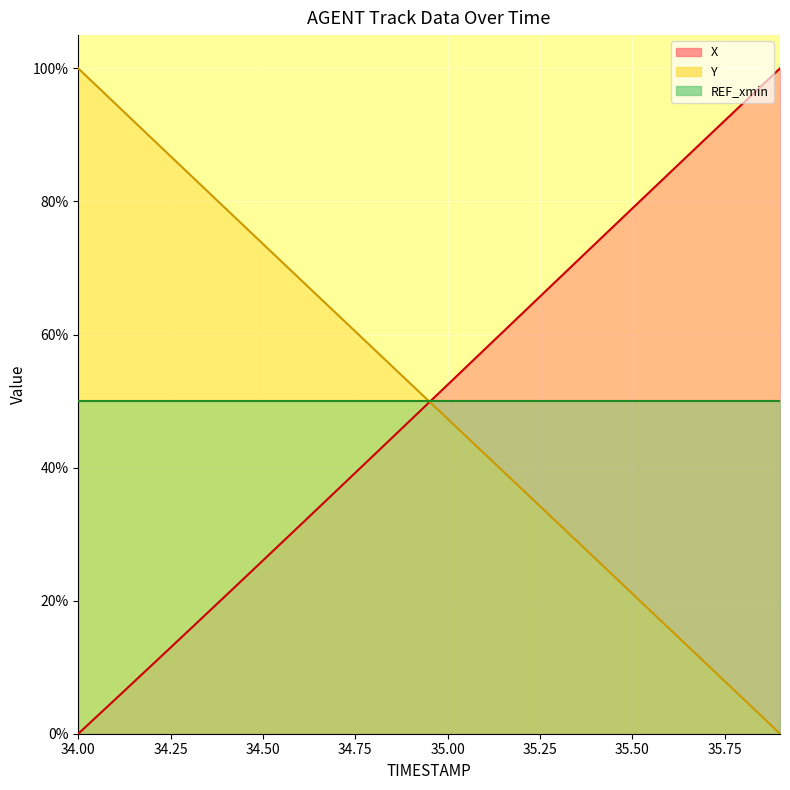

What is the difference between the highest and lowest values at 35.9?

1.0